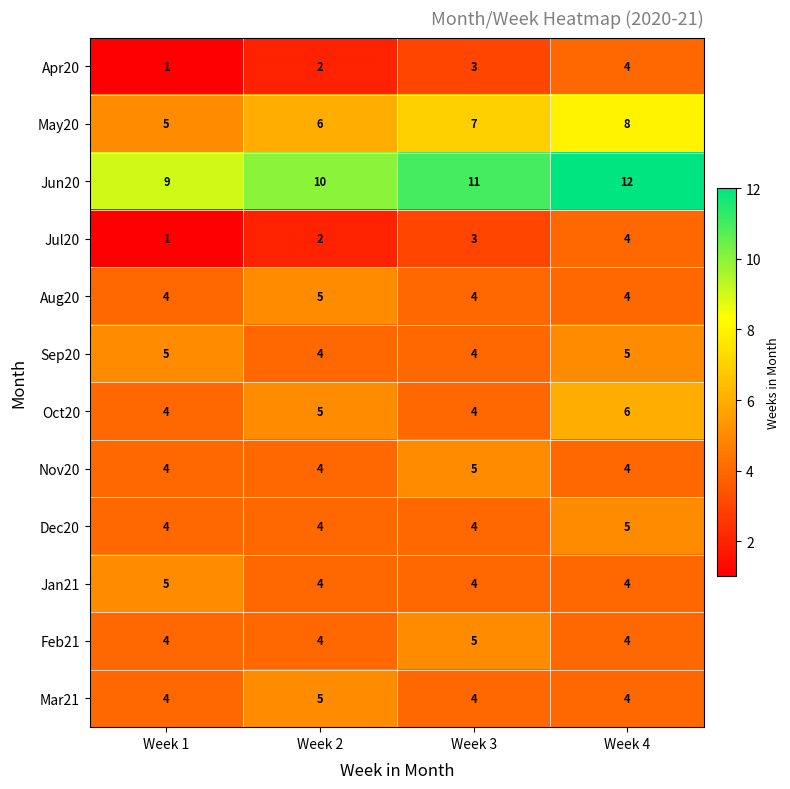

What is the greatest value displayed?

12